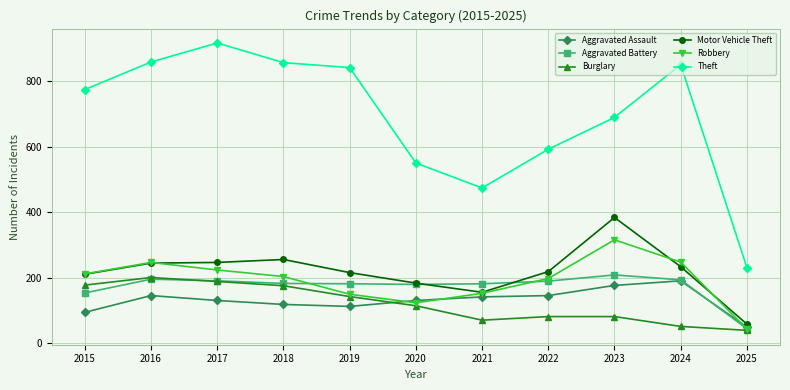

Is the value of Motor Vehicle Theft at 2019 greater than the value of Burglary at 2025?

Yes